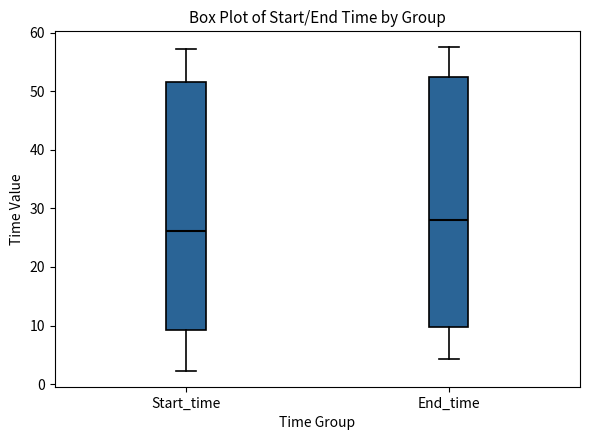

Reading left to right, read every box against the y-axis: the position of its median line, the range the box covers, and the ends of its whiskers. The values are not printed on the chart, so give them approximately, as read against the axis.

Start_time: median 26, box 9 to 52, whiskers 2 to 57
End_time: median 28, box 10 to 52, whiskers 4 to 58